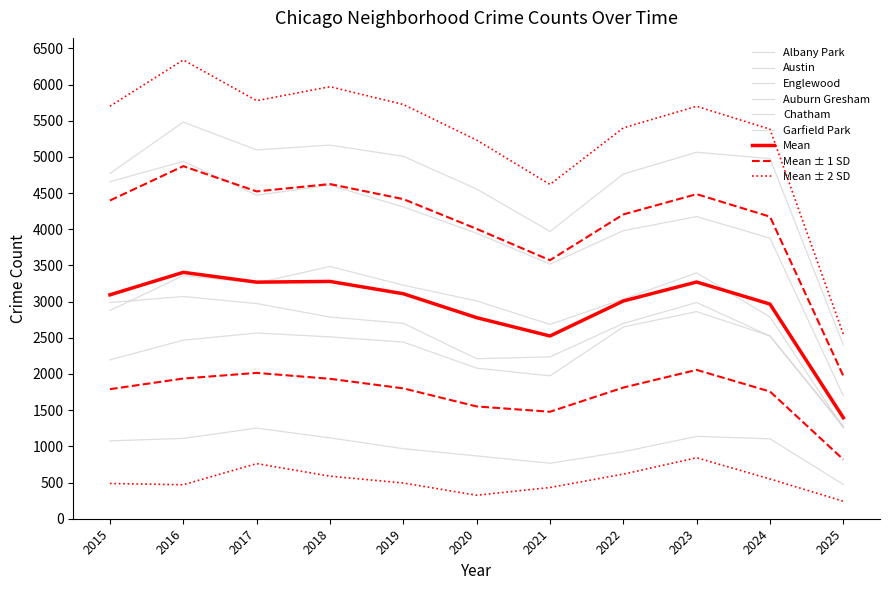

Reading right to left, what are all the values shown in this chart?

Albany Park: 2025=474	2024=1104	2023=1138	2022=926	2021=767	2020=868	2019=968	2018=1117	2017=1252	2016=1110	2015=1076
Austin: 2025=2400	2024=4976	2023=5064	2022=4763	2021=3970	2020=4556	2019=5008	2018=5163	2017=5096	2016=5481	2015=4770
Englewood: 2025=1699	2024=3877	2023=4175	2022=3980	2021=3518	2020=3945	2019=4310	2018=4608	2017=4471	2016=4938	2015=4658
Auburn Gresham: 2025=1266	2024=2524	2023=2988	2022=2698	2021=2237	2020=2211	2019=2700	2018=2787	2017=2973	2016=3071	2015=2987
Chatham: 2025=1285	2024=2526	2023=2862	2022=2650	2021=1974	2020=2081	2019=2441	2018=2513	2017=2566	2016=2467	2015=2195
Garfield Park: 2025=1252	2024=2788	2023=3398	2022=3035	2021=2685	2020=3010	2019=3227	2018=3486	2017=3257	2016=3360	2015=2877